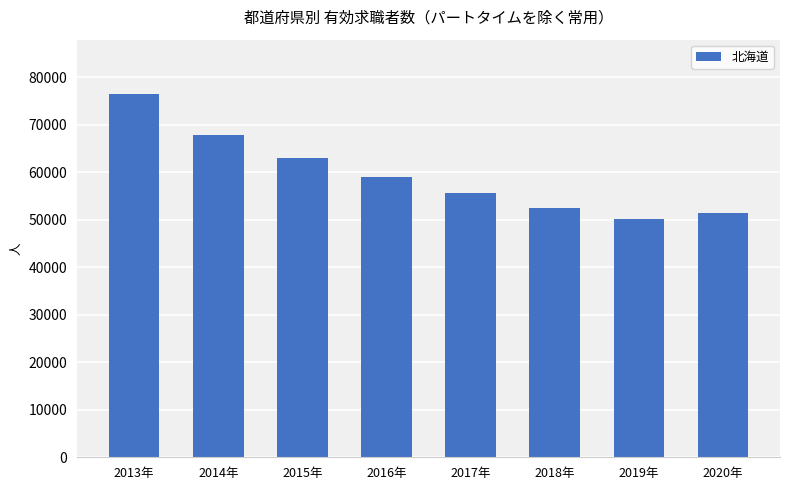

At which category does the chart reach its peak across all series?

2013年